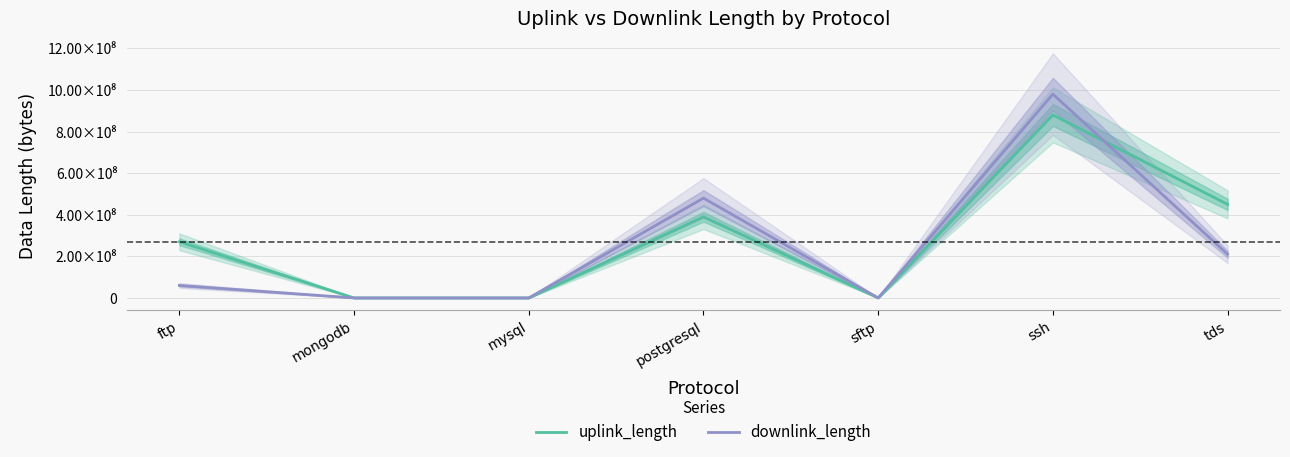

Reading left to right, what are all the values shown in this chart?

uplink_length: 270047006	3891	3834	390025727	3582	880116926	450023819
downlink_length: 60047126	189	297	480034163	8436	980132798	210033548